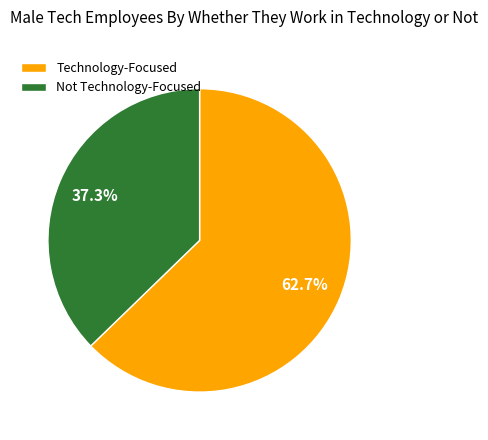

What portion of the pie excludes Technology-Focused?

37.3%